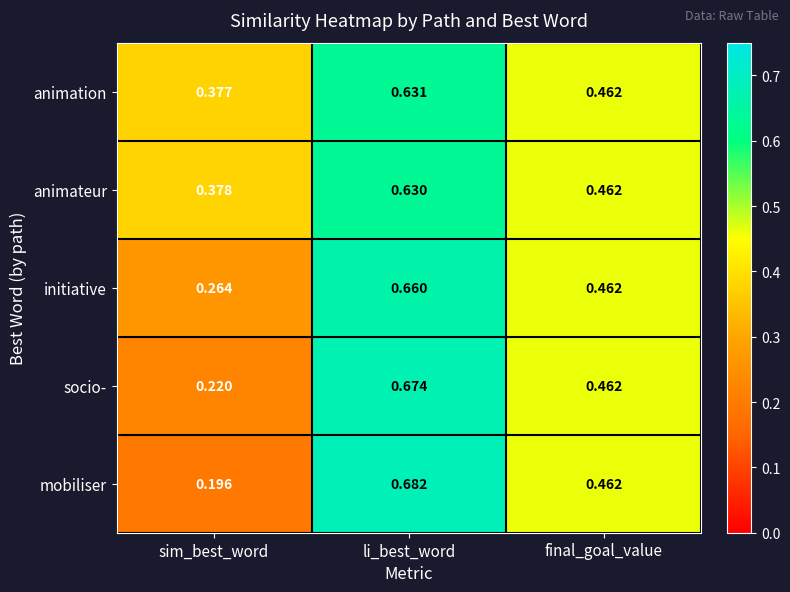

How many data points does each series have?

3